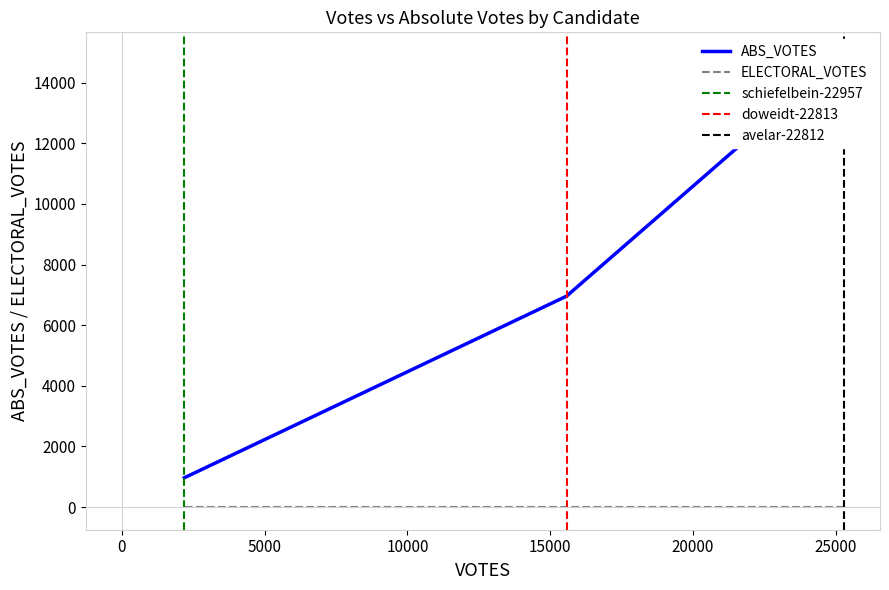

How many data points are above 6959?

1